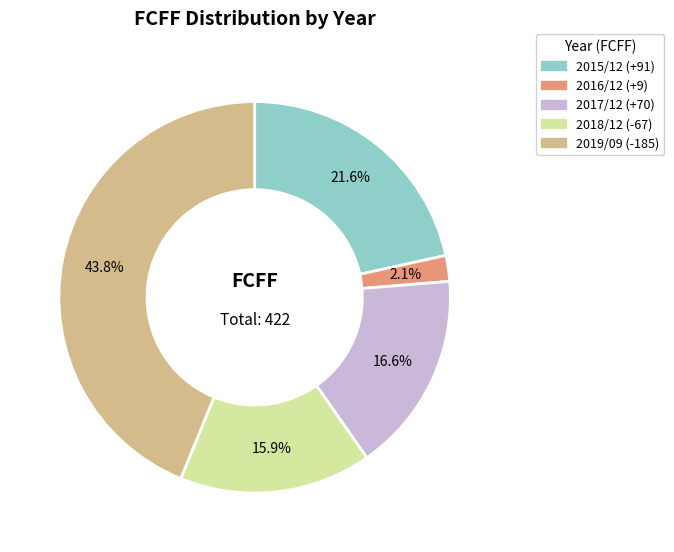

Which has a higher value, 2015/12 (+91) or 2016/12 (+9)?

2015/12 (+91)